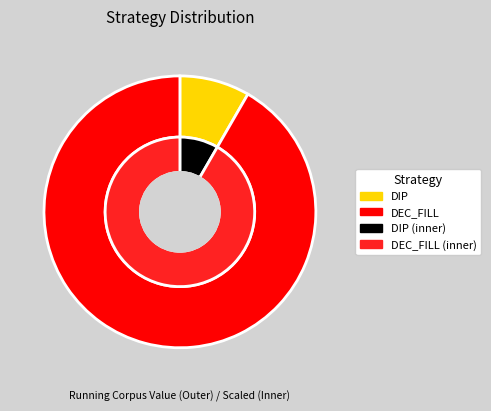

Is DEC_FILL the majority of the pie?

Yes